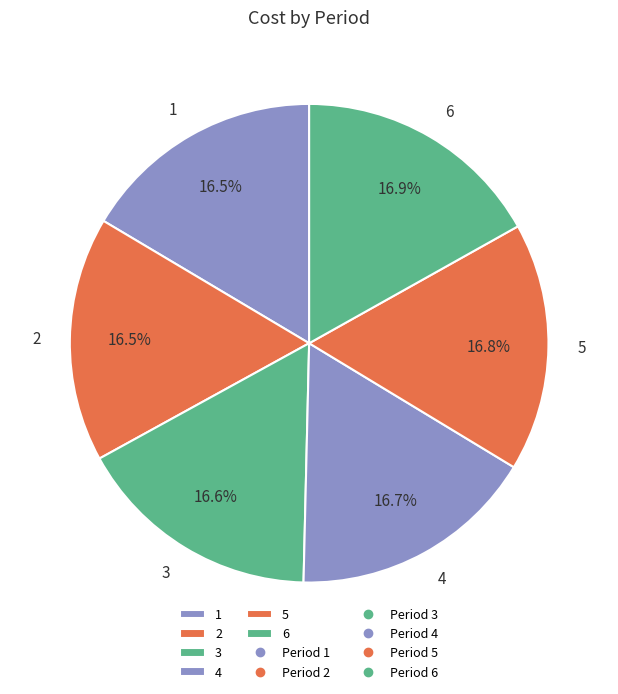

What is the total percentage of 6 and 5?

33.7%